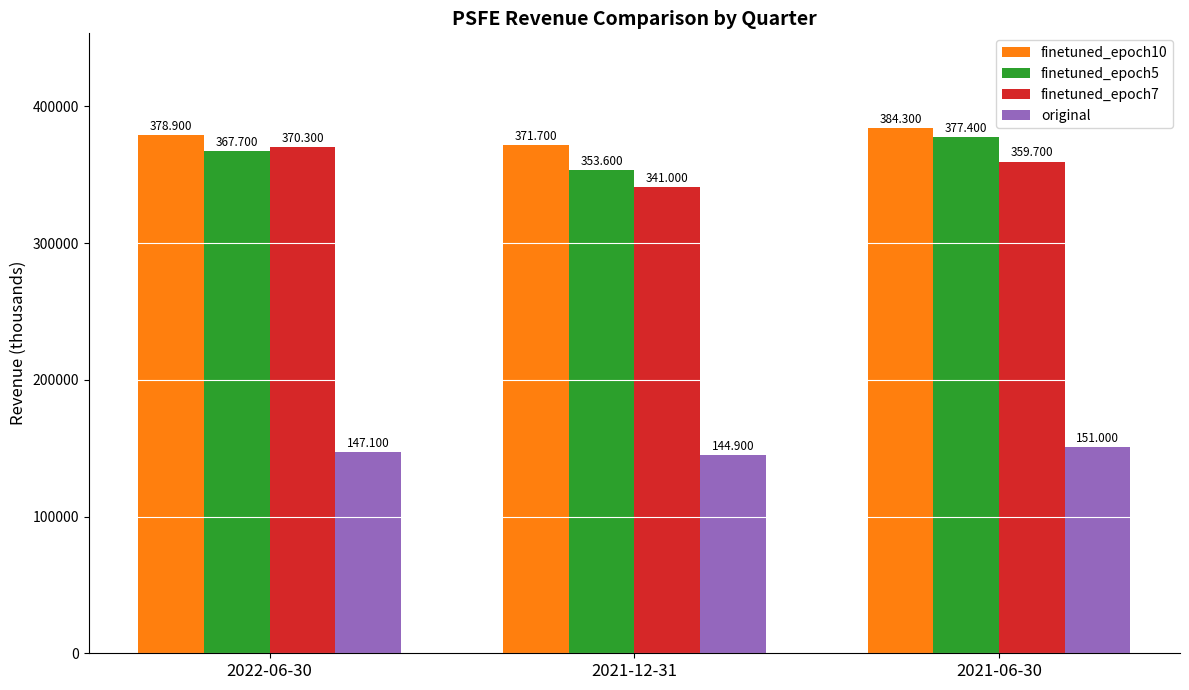

What are all the series names shown in the legend?

finetuned_epoch10, finetuned_epoch5, finetuned_epoch7, original